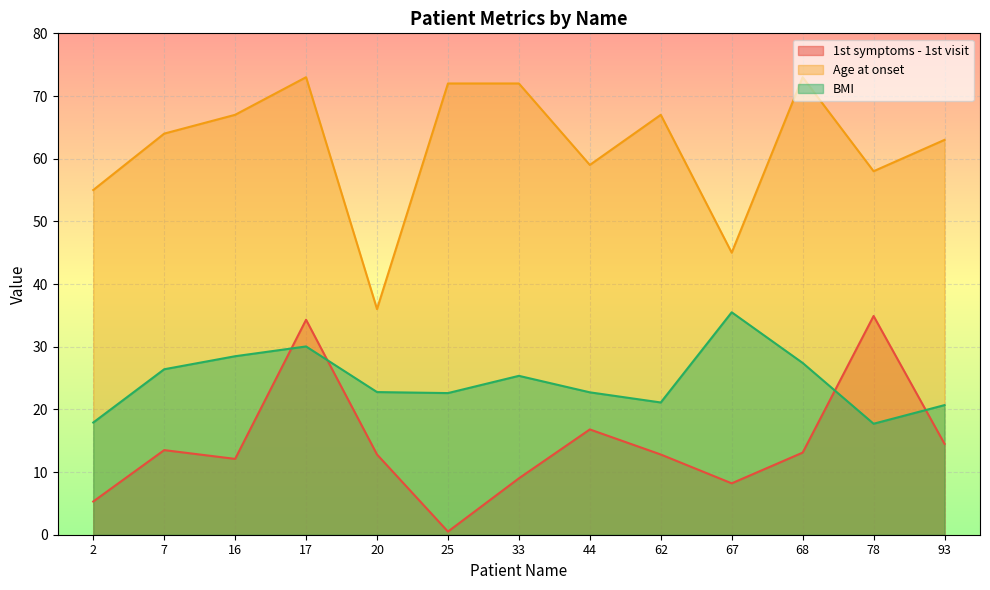

At which label is BMI closest to 26?

7